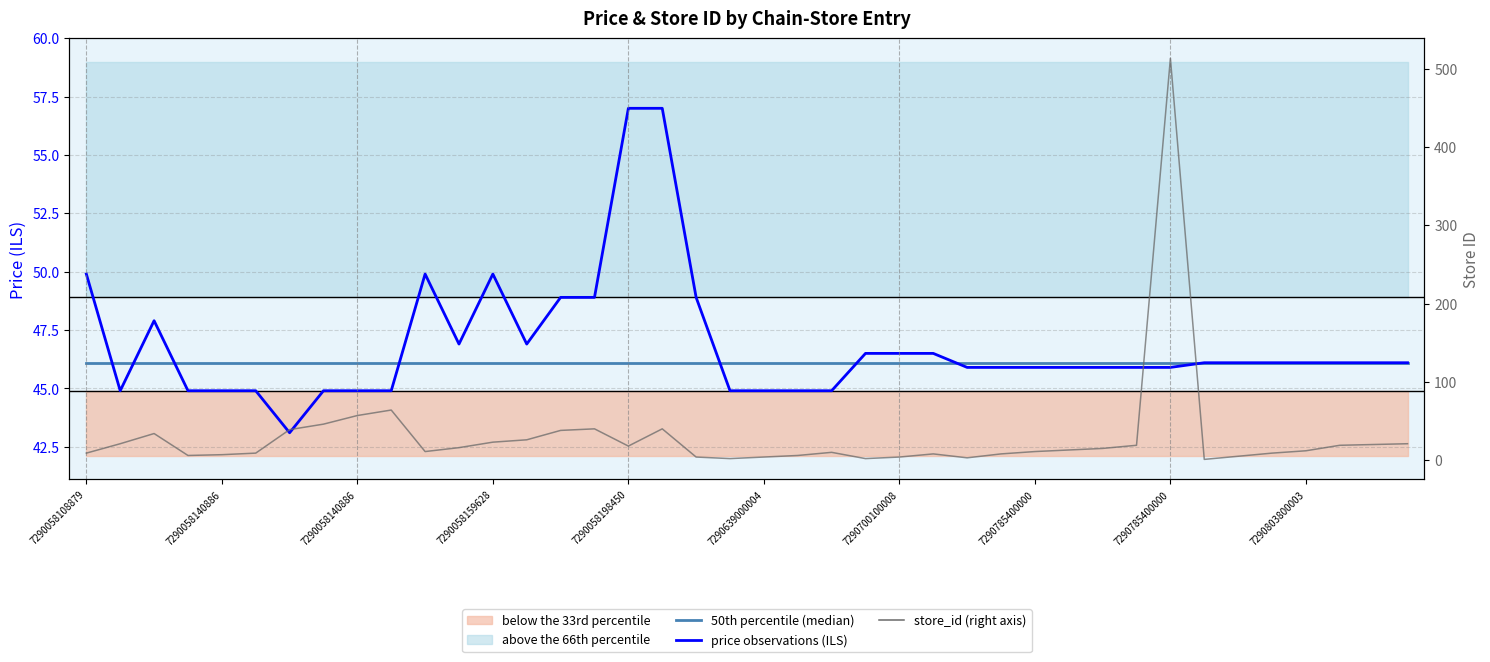

The value of 50th percentile (median) at 17 is 46.1. True or false?

True